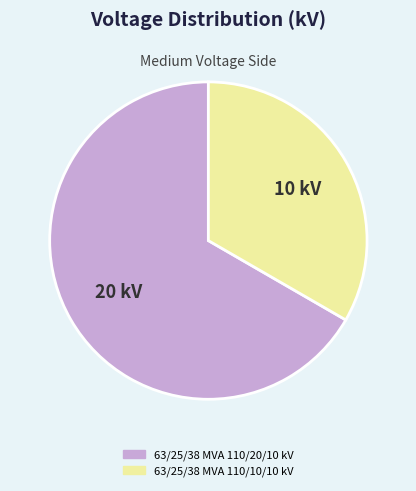

Count the number of slices in the pie.

2